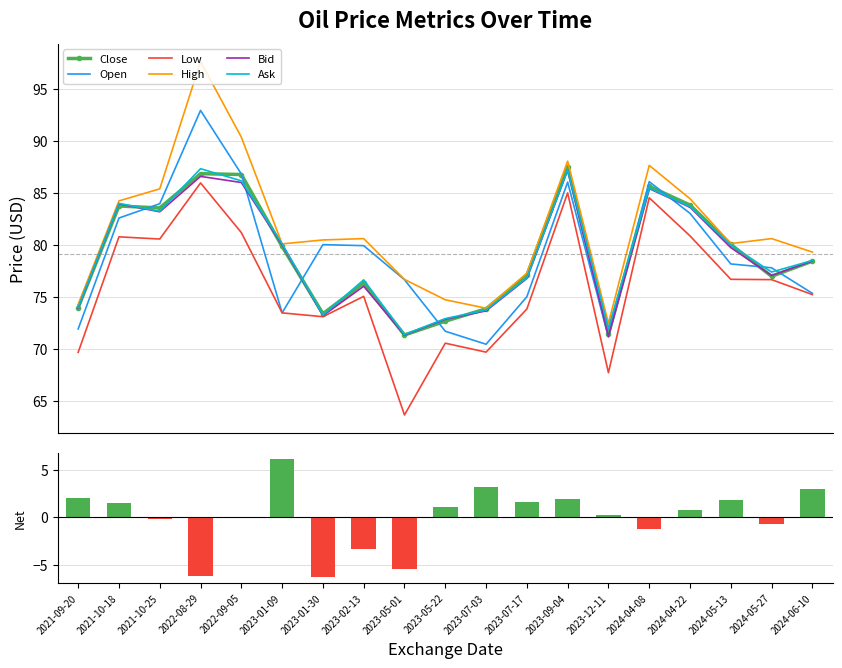

The Low series shows 108.5 at 2024-05-13. True or false?

False